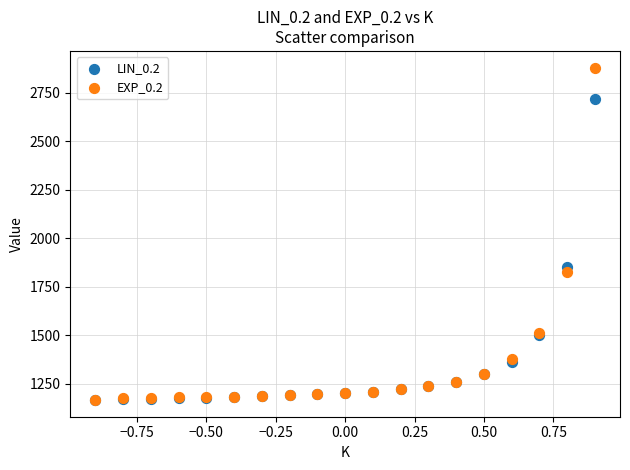

Across all series, what Y value is closest to 2022?

1851.6